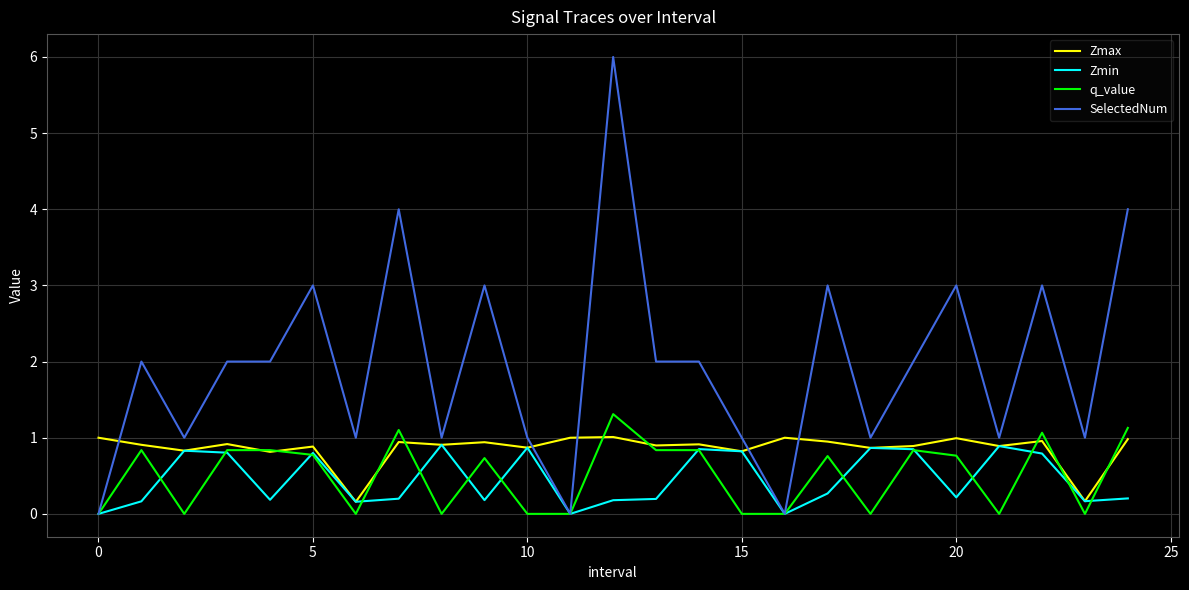

Which series has the largest total across all categories?

SelectedNum